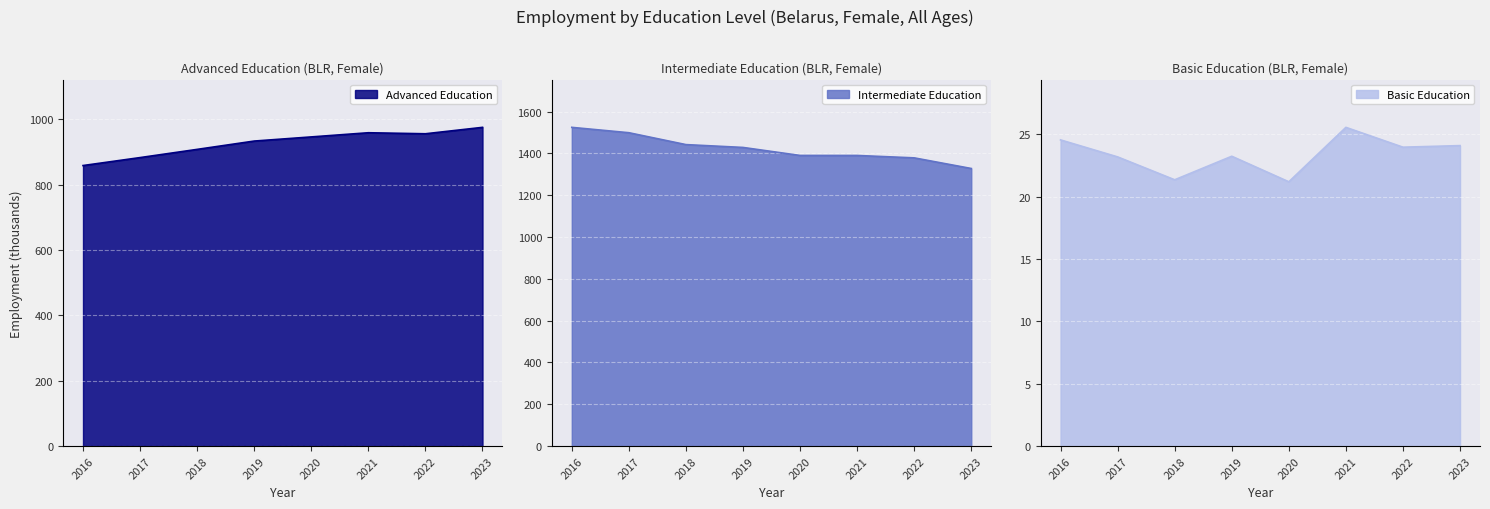

Is the value of edu_aggregate_bas at 2017 greater than the value of edu_aggregate_adv at 2022?

No